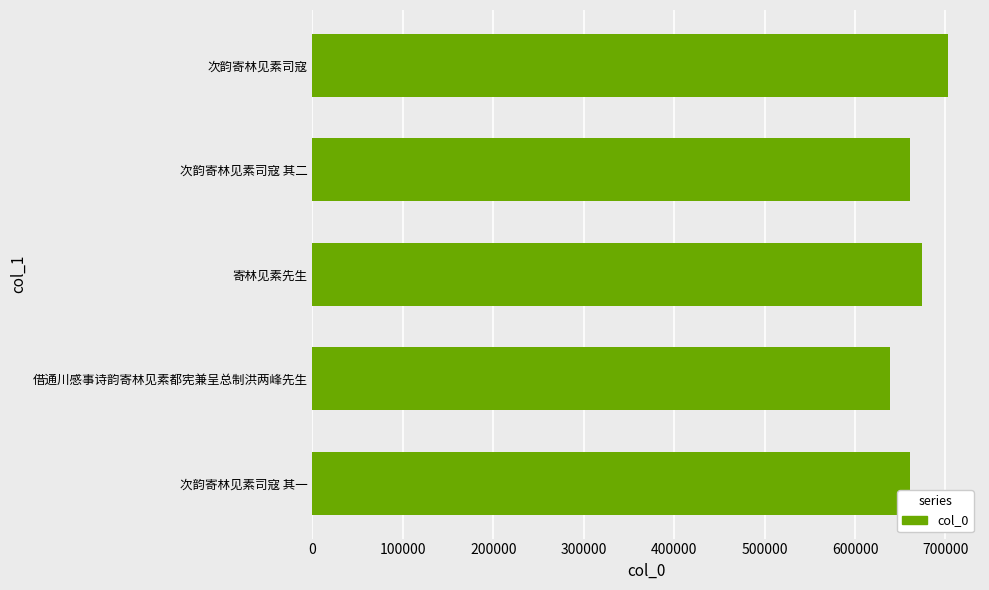

Which label corresponds to the smallest value in the chart?

借通川感事诗韵寄林见素都宪兼呈总制洪两峰先生